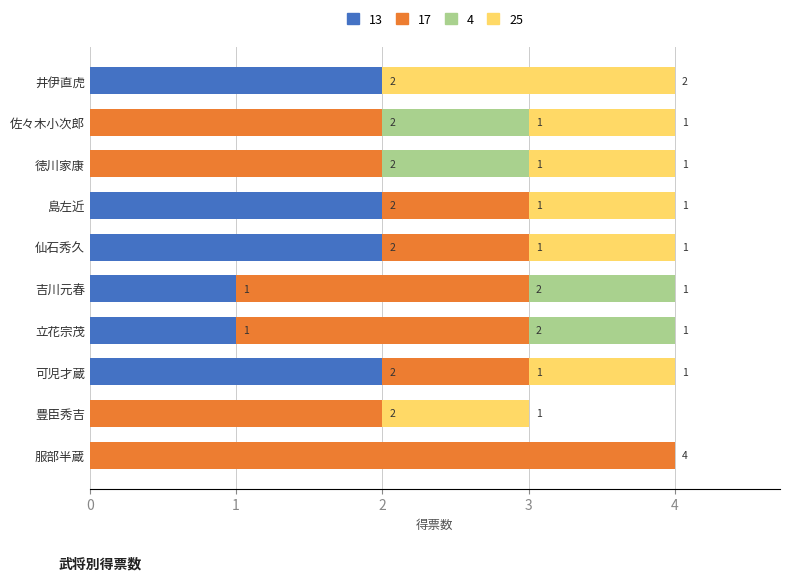

What is the total value across all series at 吉川元春?

4